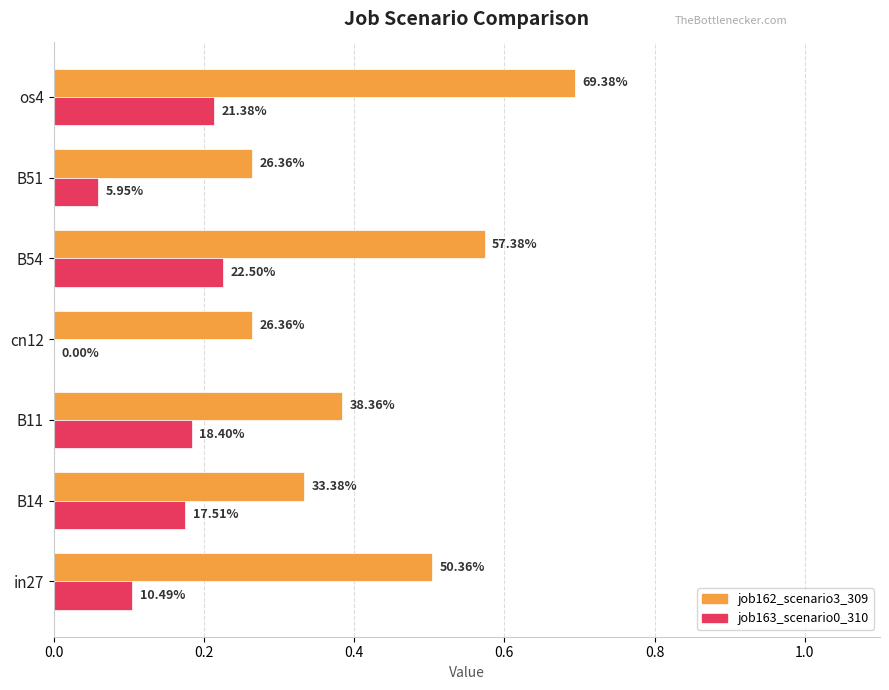

What are all the series names shown in the legend?

job162_scenario3_309, job163_scenario0_310